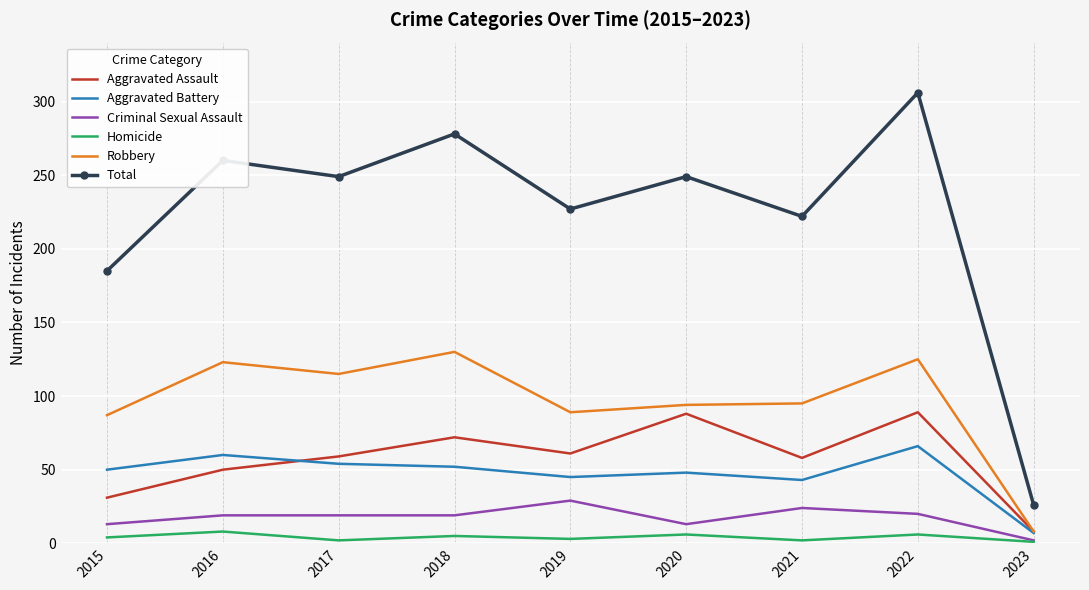

The value of Total at 2022 is 430. True or false?

False